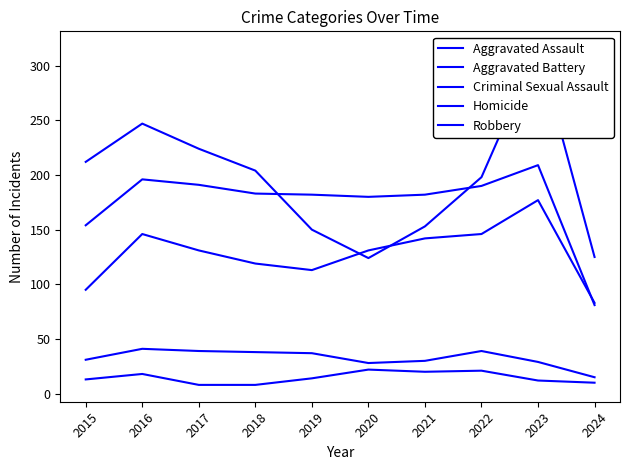

At how many categories does at least one series exceed 279?

1